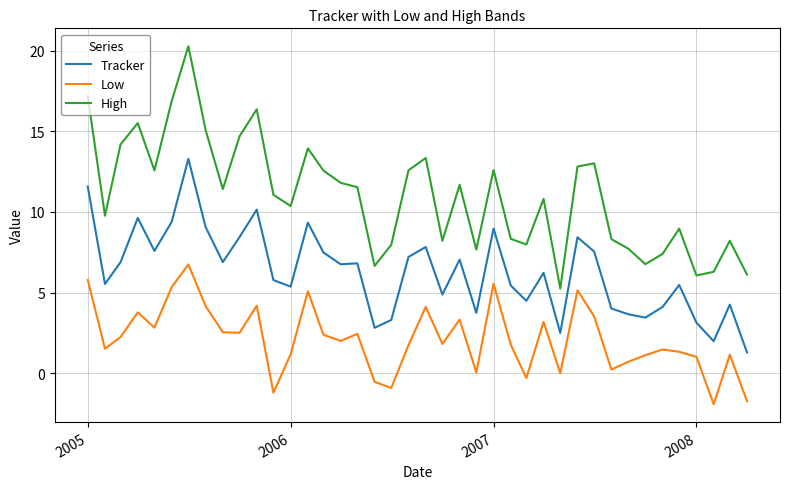

True or false: Tracker and High cross at least once.

False